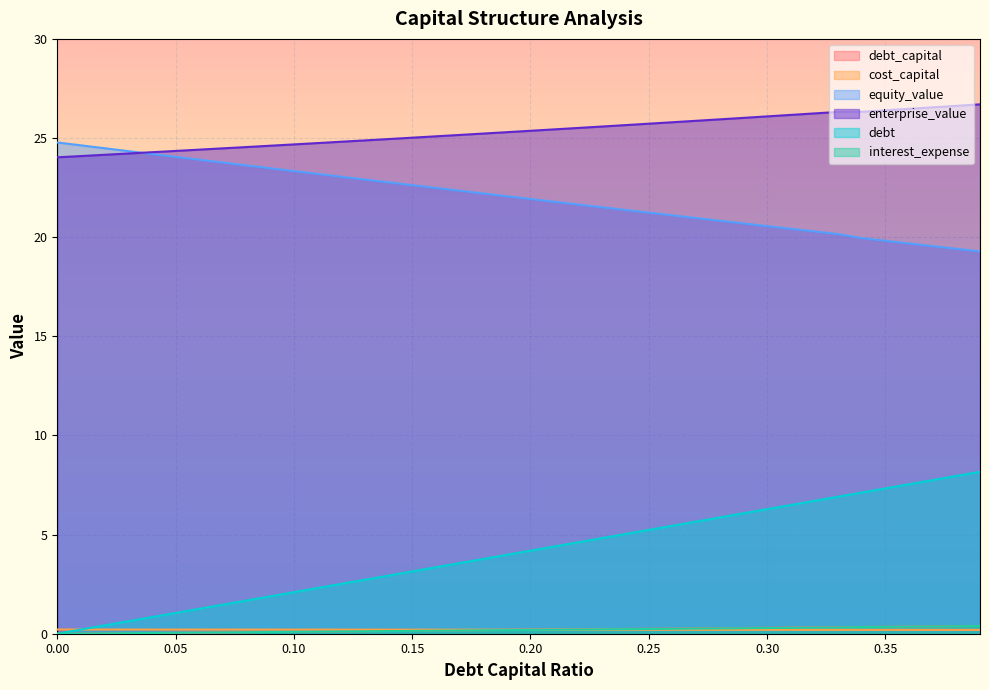

True or false: interest_expense has a value of 0.3 at 0.28.

True